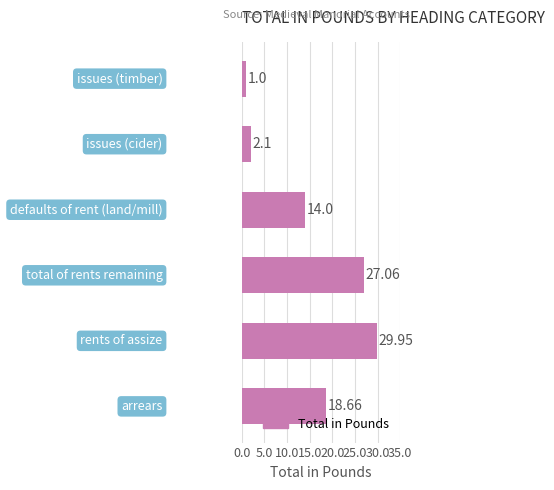

What is the difference between the second highest and second lowest values?

25.0